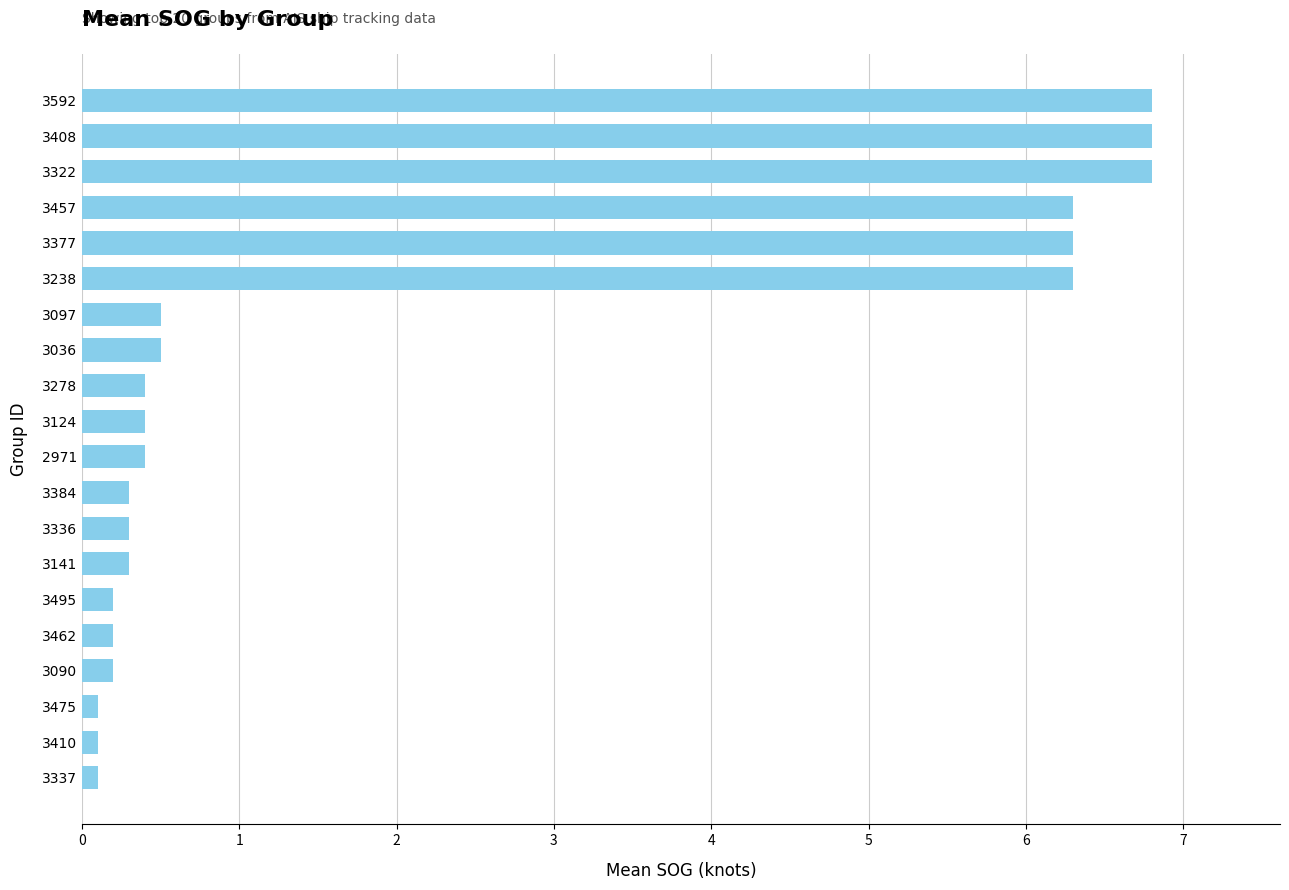

What is the smallest value displayed?

0.1